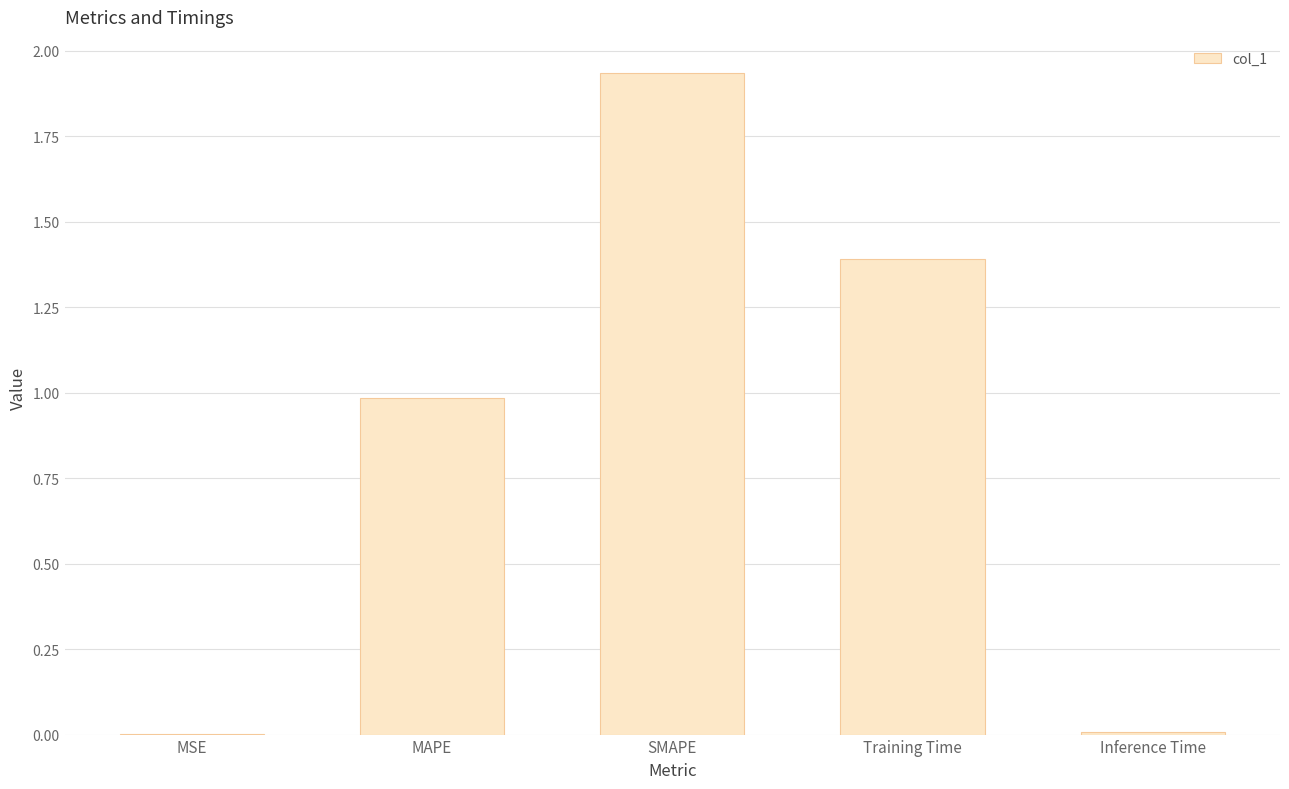

Which label corresponds to the largest value in the chart?

SMAPE